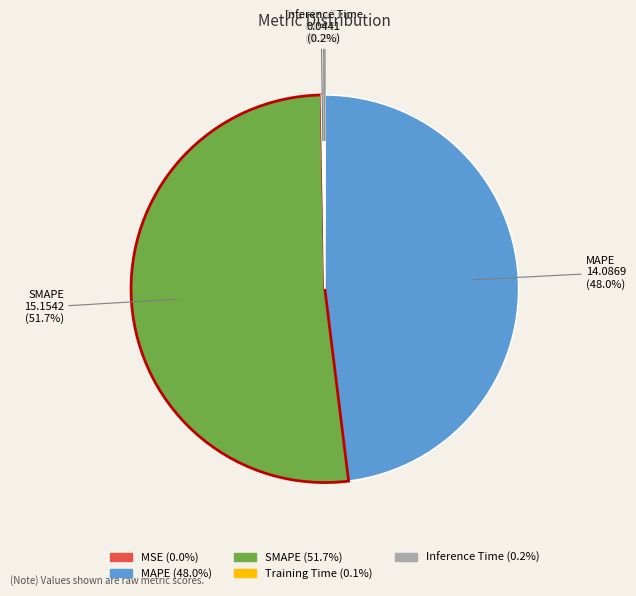

Do MAPE and SMAPE together represent more than half of the pie?

Yes